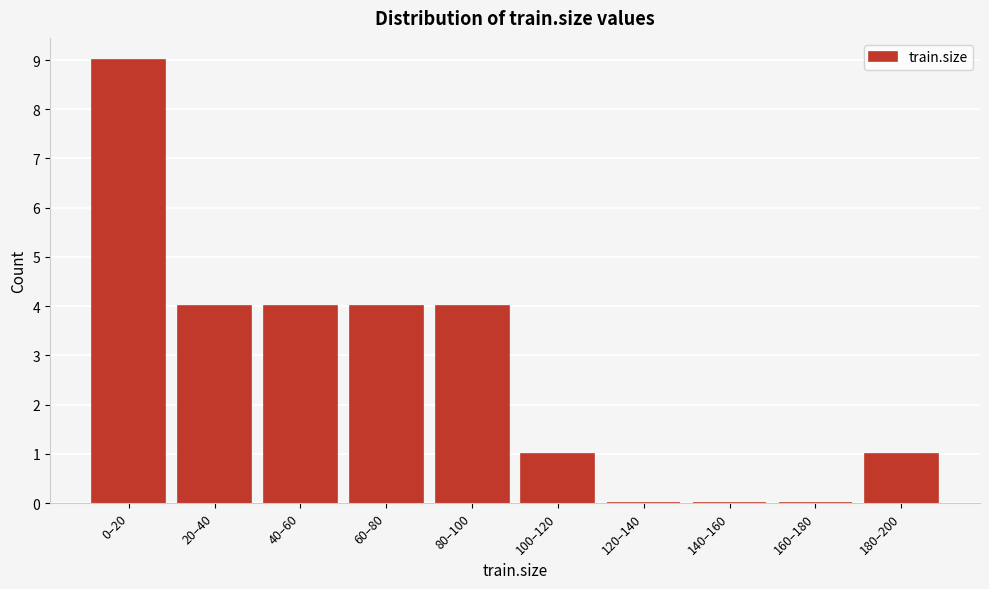

Reading left to right, transcribe all the data shown in this chart.

0–20=9	20–40=4	40–60=4	60–80=4	80–100=4	100–120=1	120–140=0	140–160=0	160–180=0	180–200=1